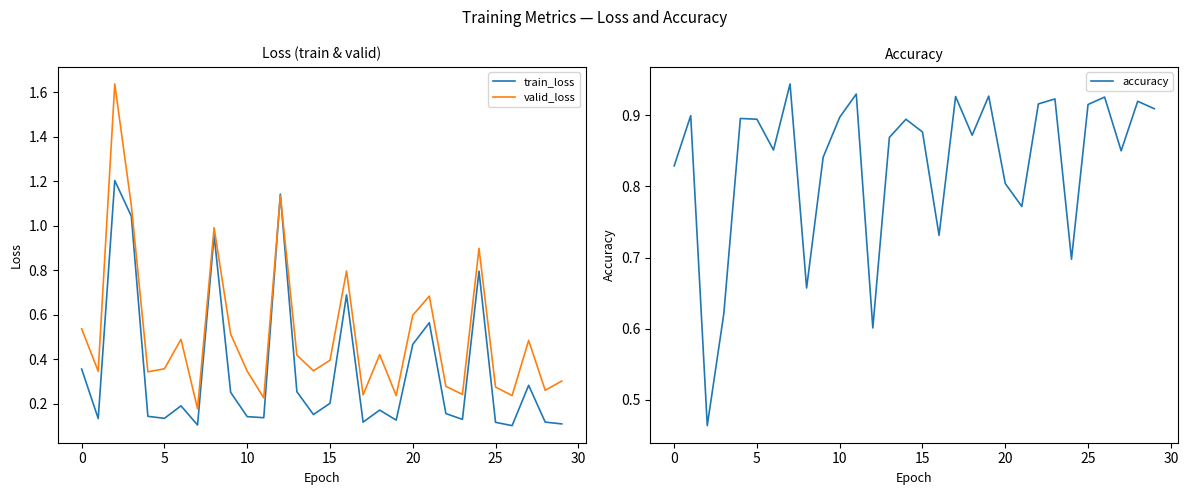

What are all the series names shown in the legend?

train_loss, valid_loss, accuracy